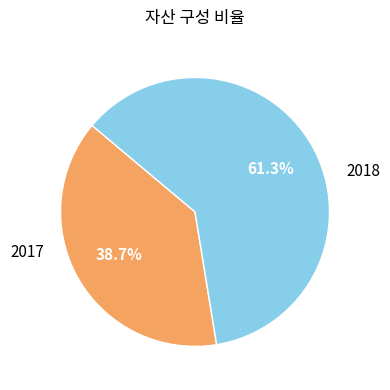

Is there a majority slice in this chart?

Yes